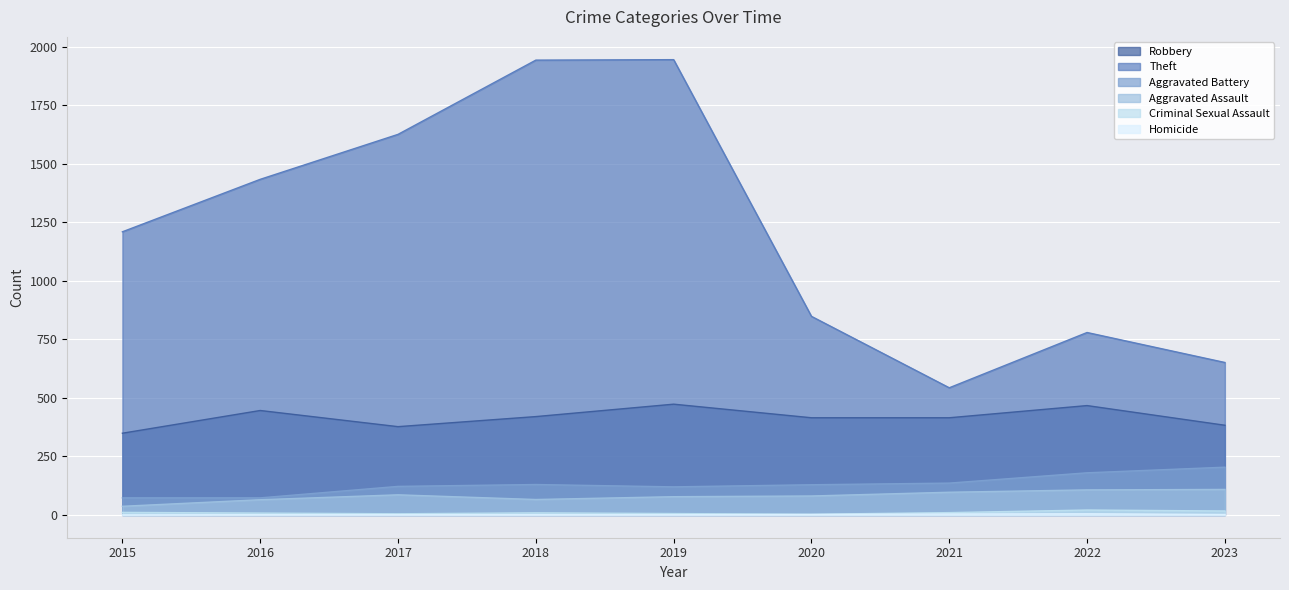

Reading right to left, transcribe all the data shown in this chart.

Robbery: 2023=383	2022=467	2021=415	2020=415	2019=473	2018=420	2017=377	2016=446	2015=349
Theft: 2023=651	2022=779	2021=543	2020=848	2019=1944	2018=1942	2017=1625	2016=1433	2015=1209
Aggravated Battery: 2023=204	2022=180	2021=136	2020=129	2019=120	2018=130	2017=122	2016=73	2015=73
Aggravated Assault: 2023=109	2022=107	2021=97	2020=81	2019=78	2018=66	2017=86	2016=65	2015=37
Criminal Sexual Assault: 2023=17	2022=21	2021=10	2020=3	2019=6	2018=9	2017=5	2016=8	2015=11
Homicide: 2023=2	2022=5	2021=4	2020=2	2019=1	2018=1	2017=1	2016=1	2015=0